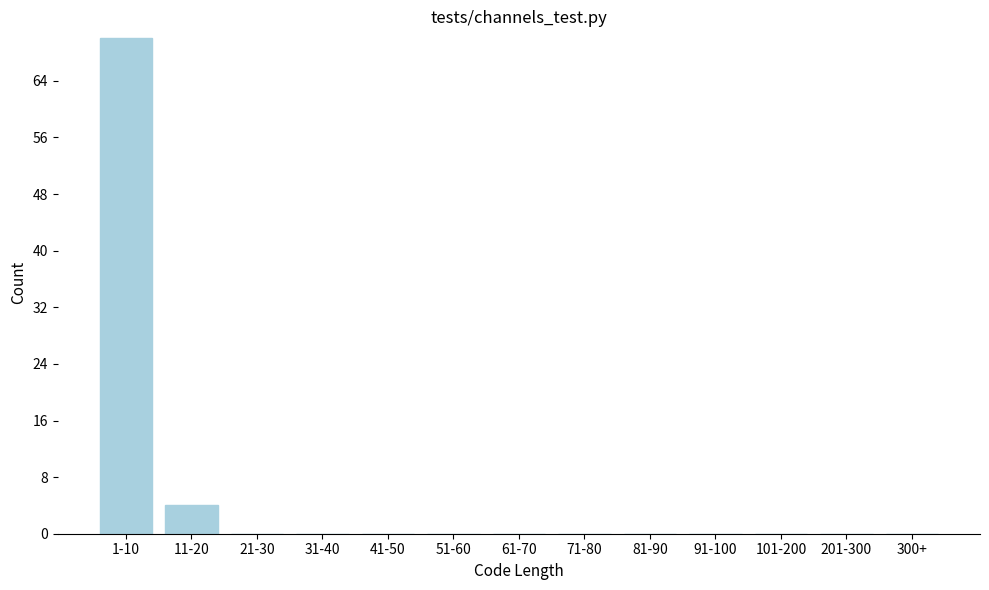

Reading left to right, what are all the values shown in this chart?

1-10=70	11-20=4	21-30=0	31-40=0	41-50=0	51-60=0	61-70=0	71-80=0	81-90=0	91-100=0	101-200=0	201-300=0	300+=0